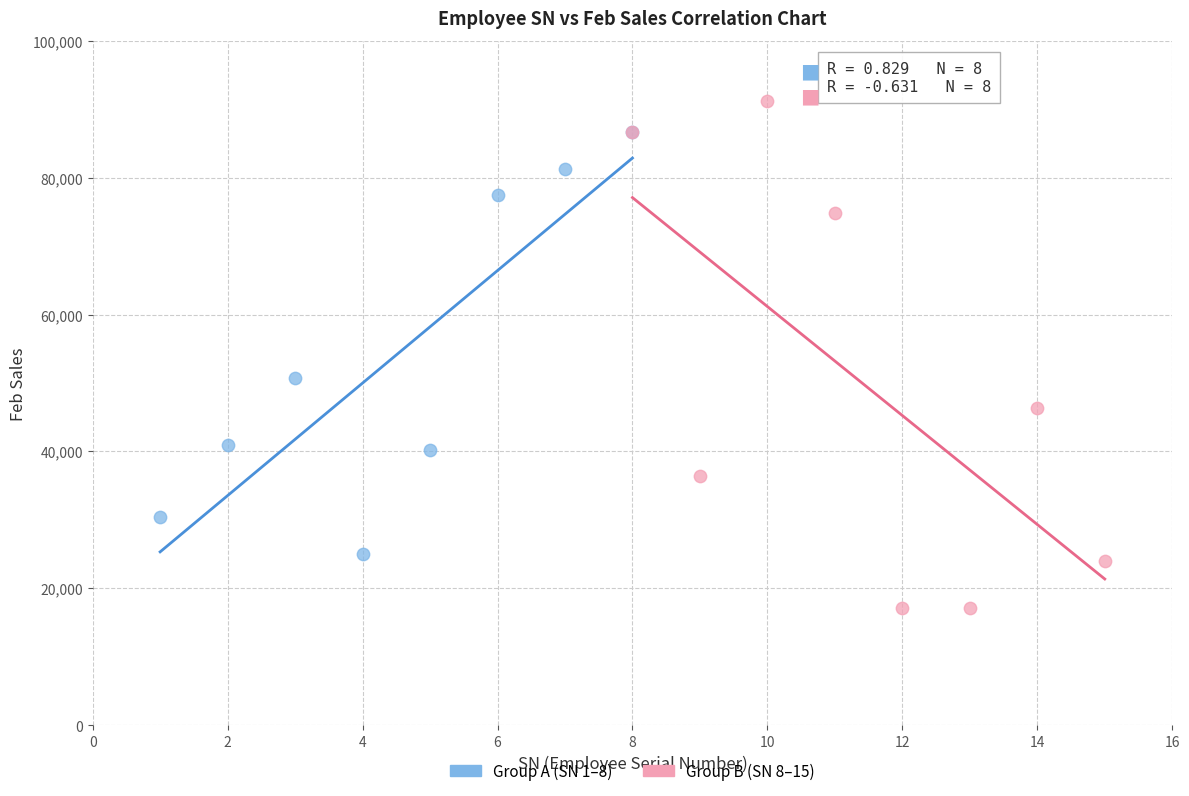

What are all the series names shown in the legend?

Group A (SN 1–8), Group B (SN 8–15)